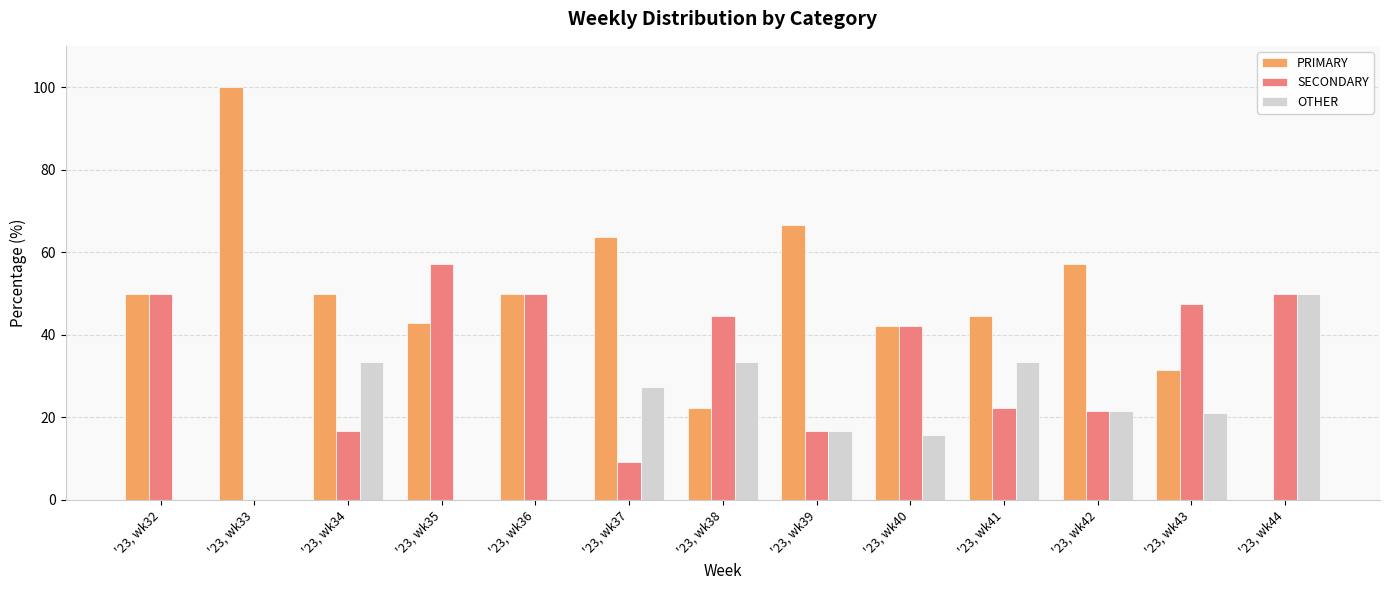

What is the highest value of the OTHER series?

50.0